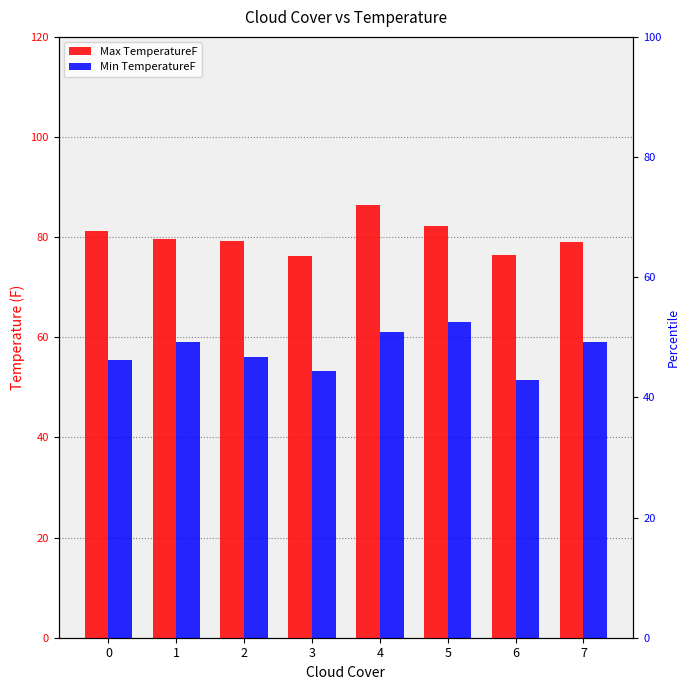

What is the difference between the maximum and minimum values in the Min TemperatureF series?

11.5